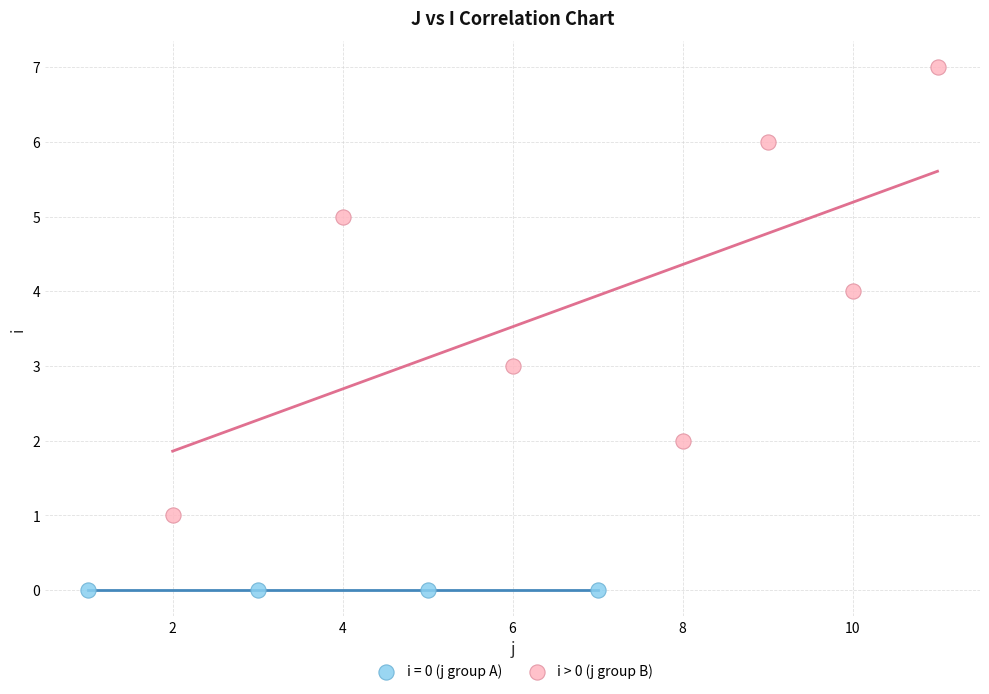

Which series reaches the minimum Y coordinate?

i = 0 (j group A)